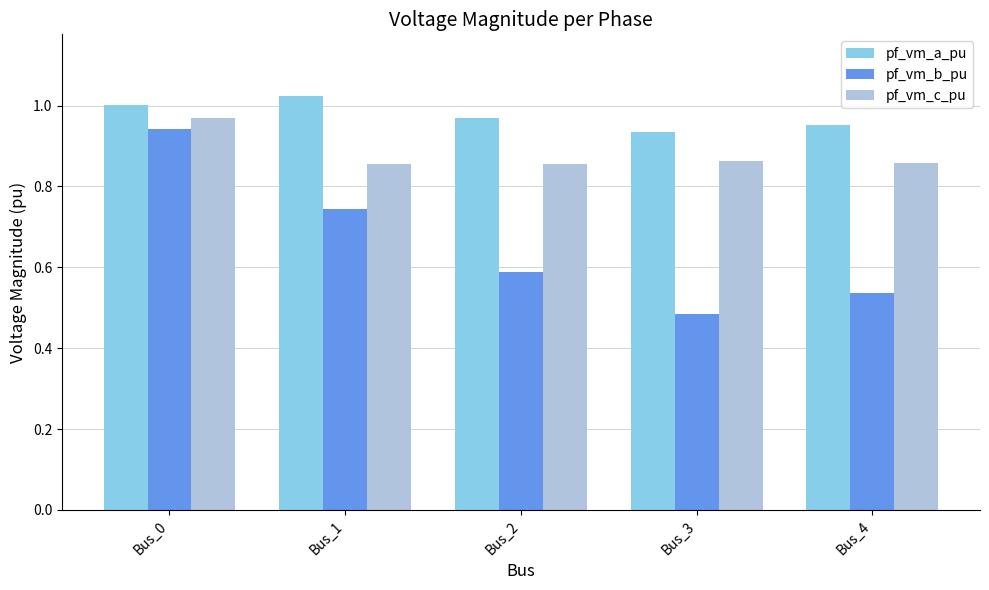

Count the pf_vm_c_pu values in the range 0 to 1.

5